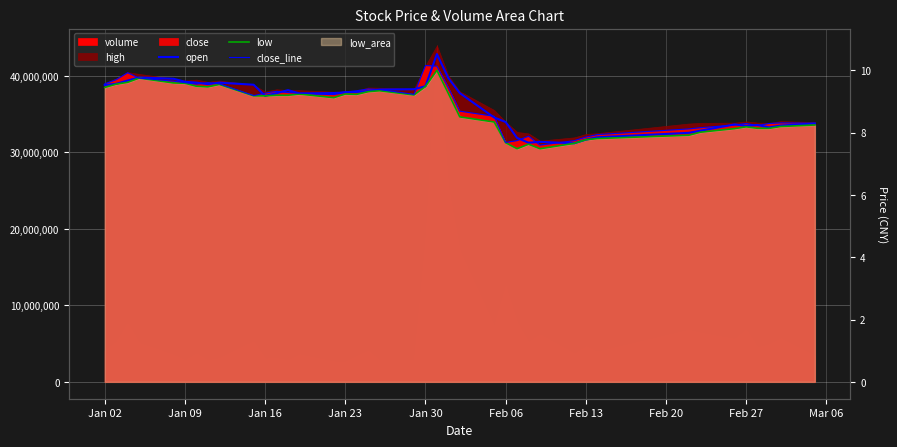

What is the difference between the maximum and minimum values in the low series?

10247294.1